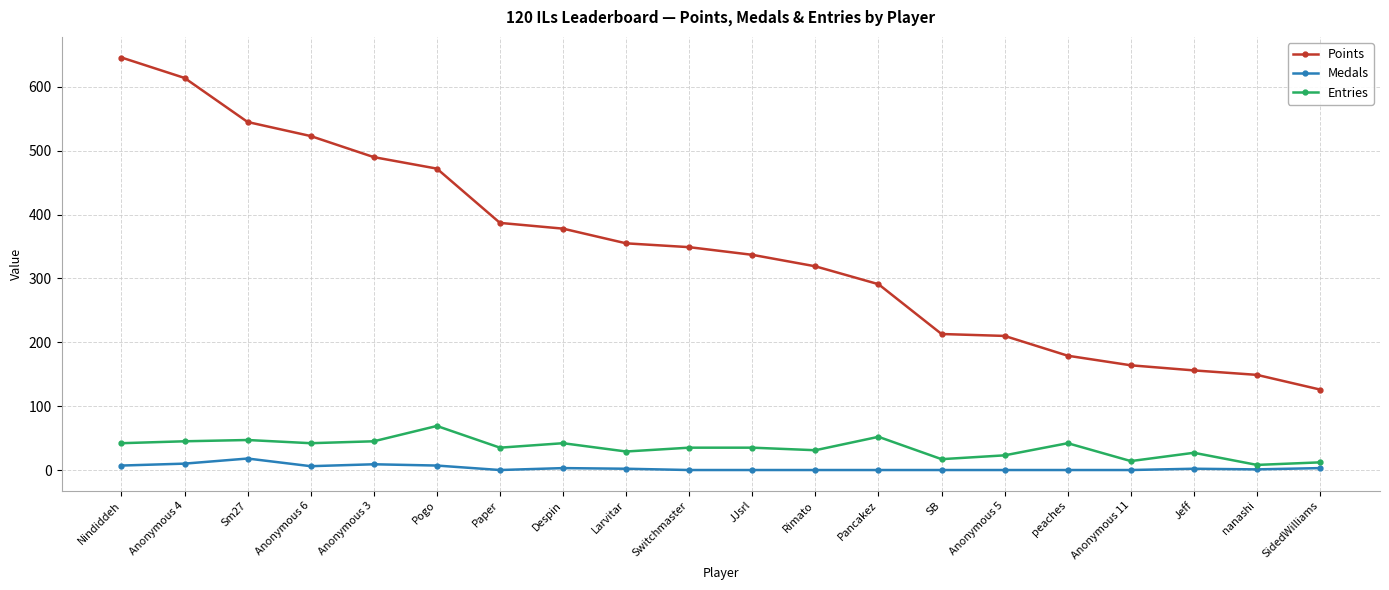

Count the number of data series in this chart.

3